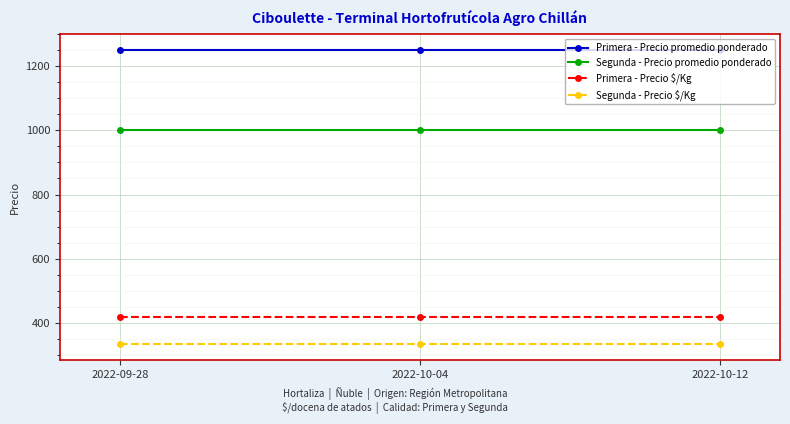

Count the number of data series in this chart.

4